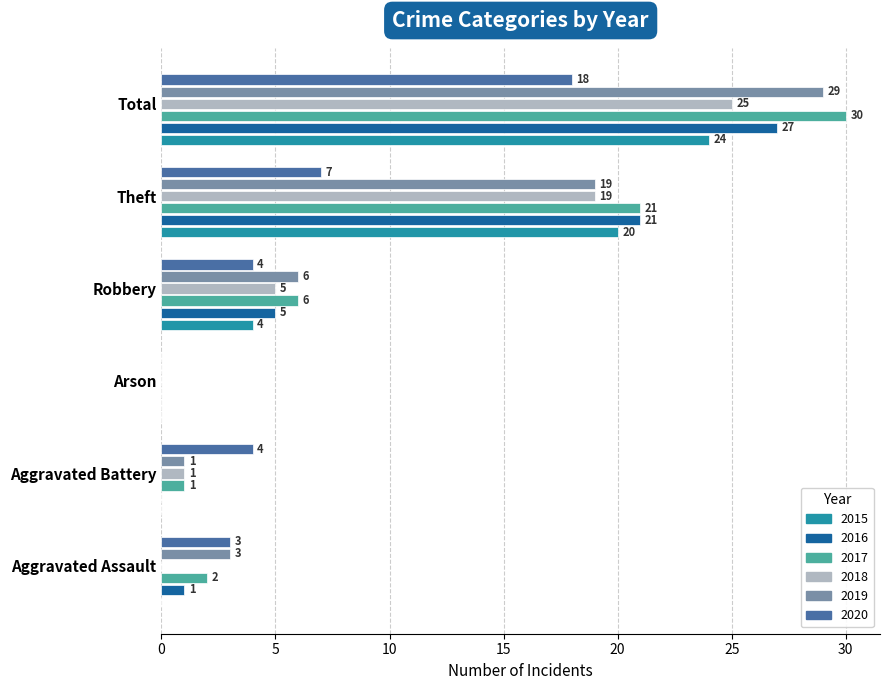

At which label does 2016 reach its peak?

Total